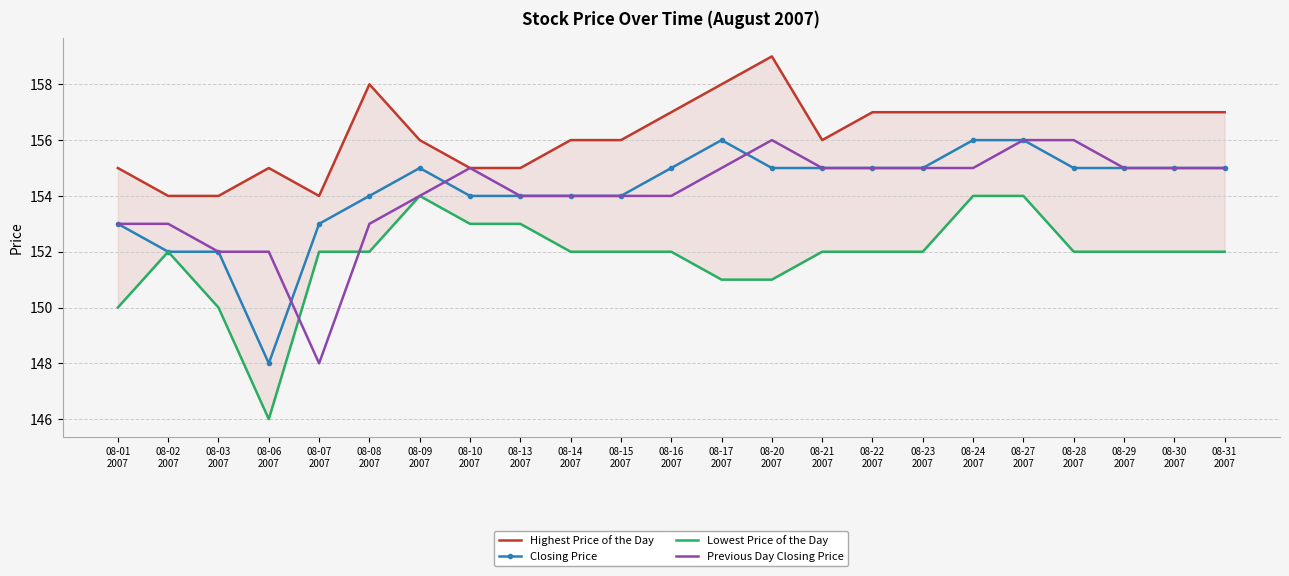

How many data points in Highest Price of the Day are above 157?

3